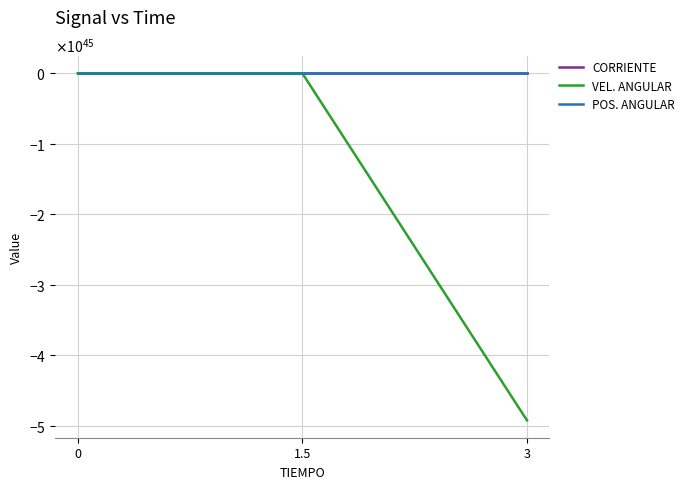

Between 1.5 and 3, which series saw the biggest shift?

VEL. ANGULAR